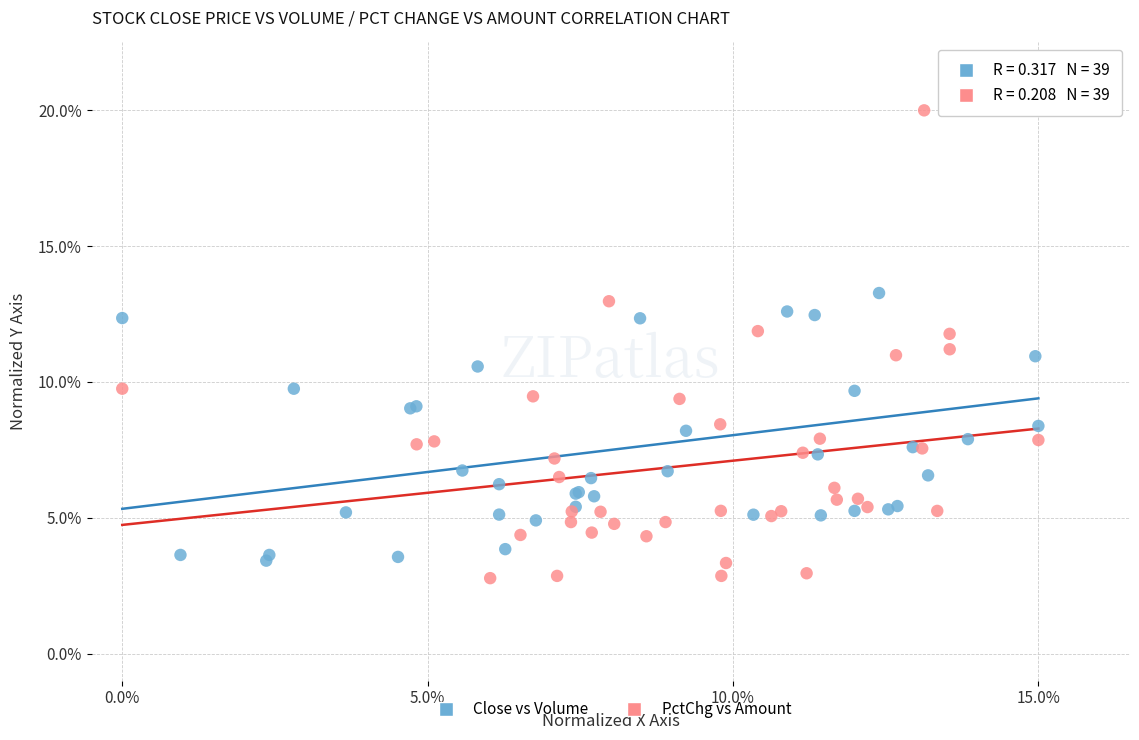

Which series has the widest spread of Y values?

PctChg vs Amount